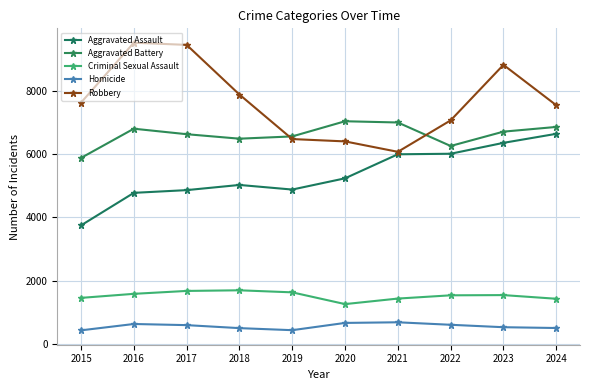

Rank the series at 2020 from highest to lowest value.

Aggravated Battery, Robbery, Aggravated Assault, Criminal Sexual Assault, Homicide